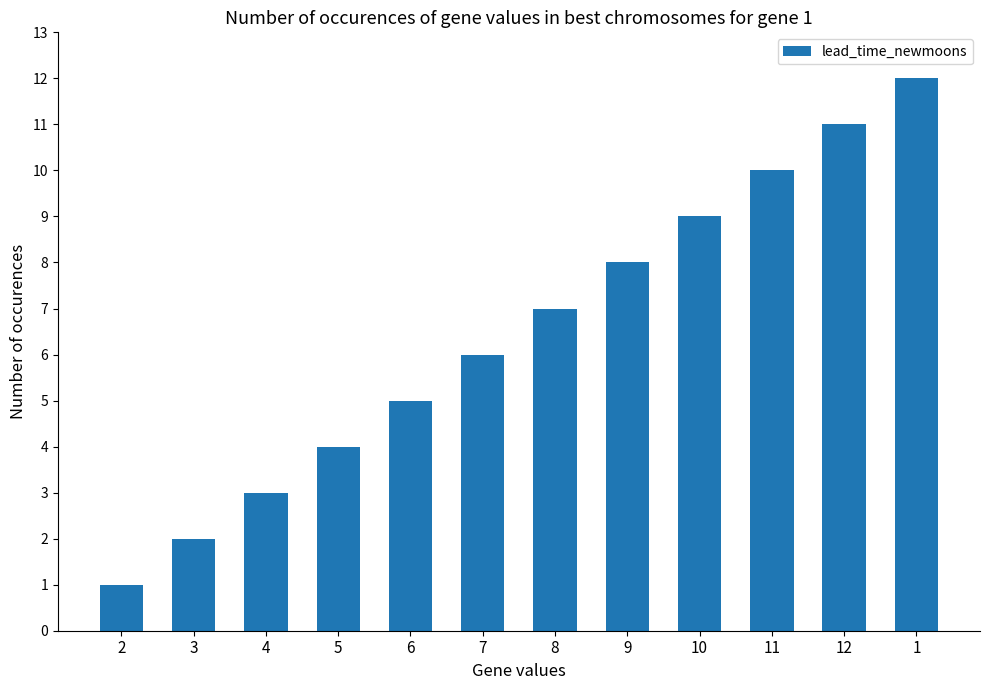

What position from the left is 6?

5